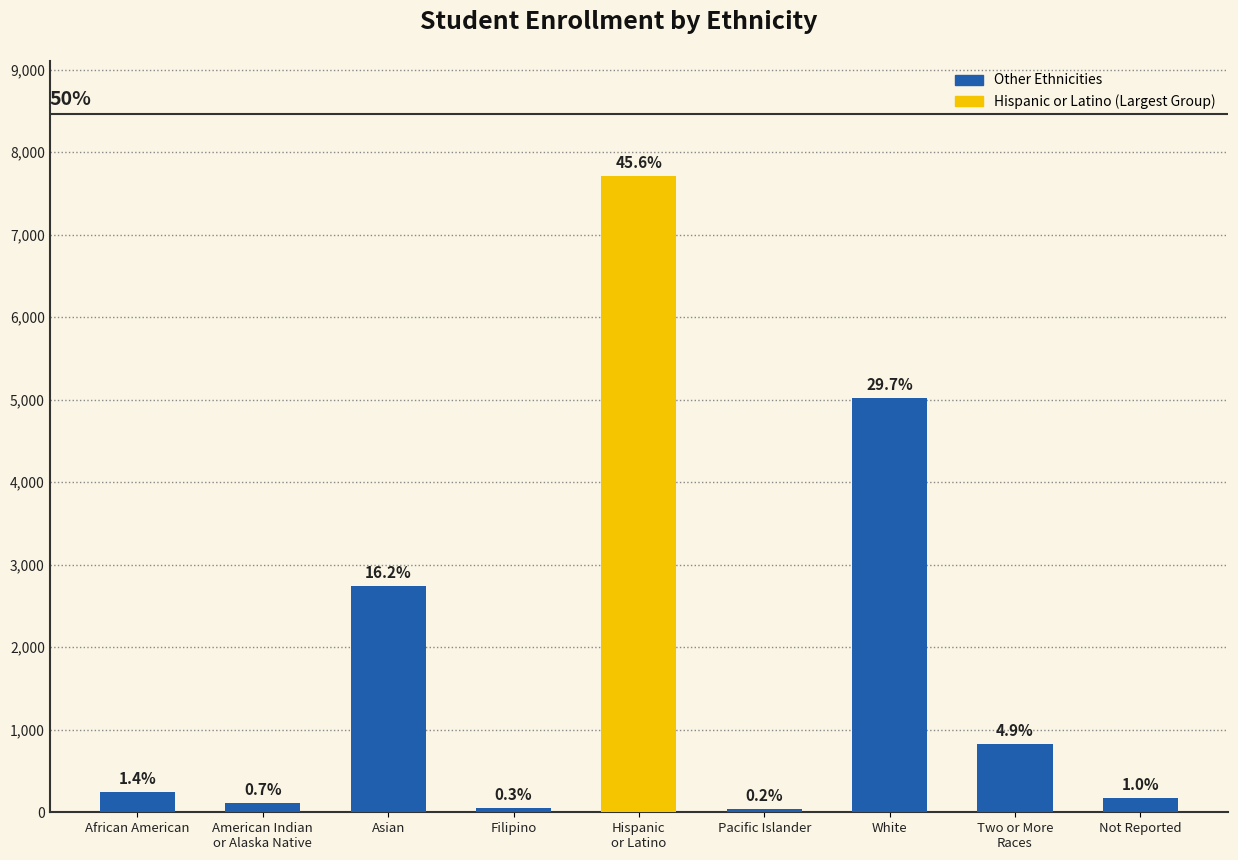

What is the change in value from African American to Asian?

+2502